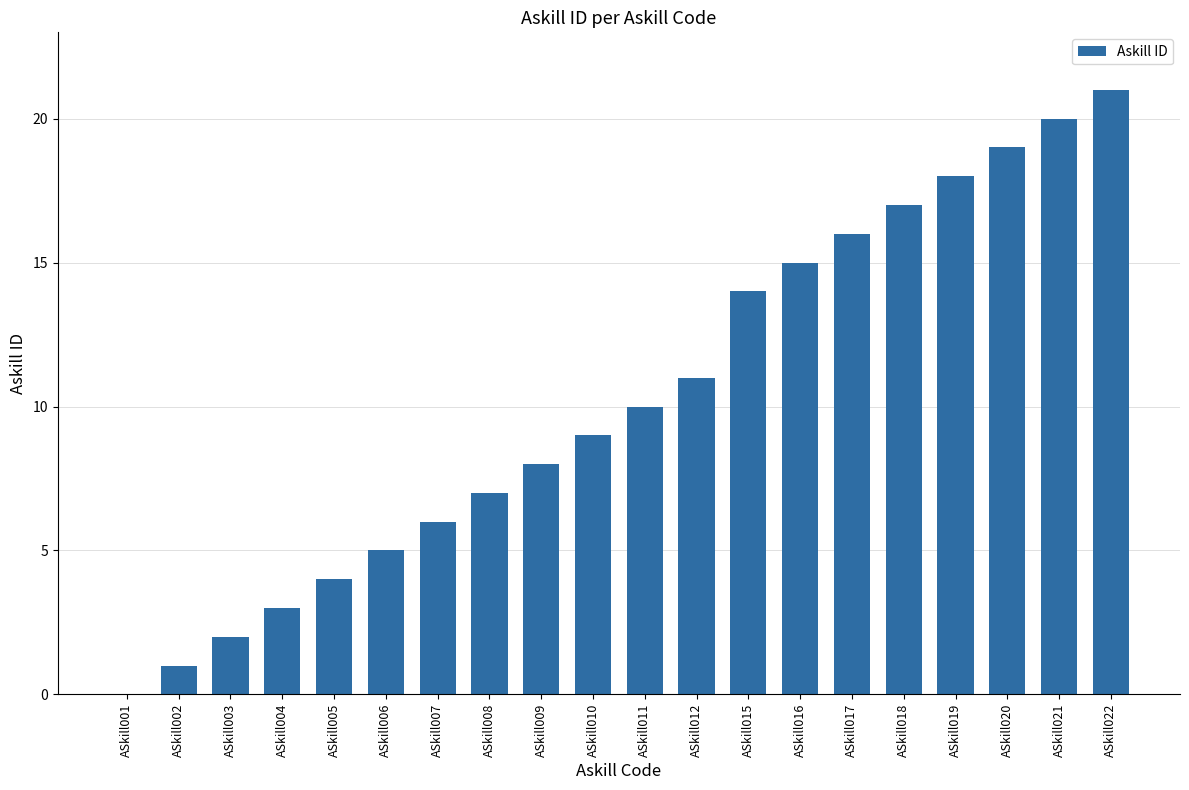

What is the approximate value at ASkill010?

9